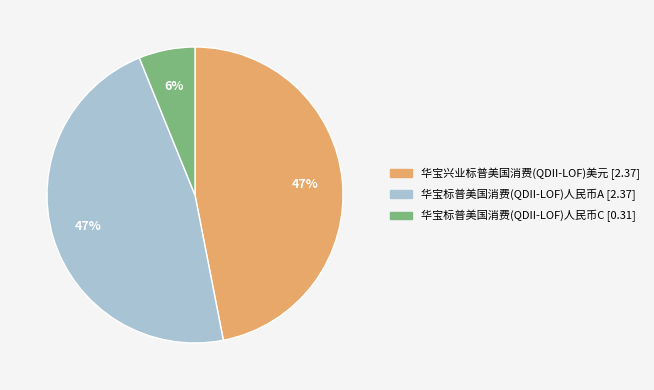

To the nearest percent, what portion does 华宝标普美国消费(QDII-LOF)人民币C represent?

6%